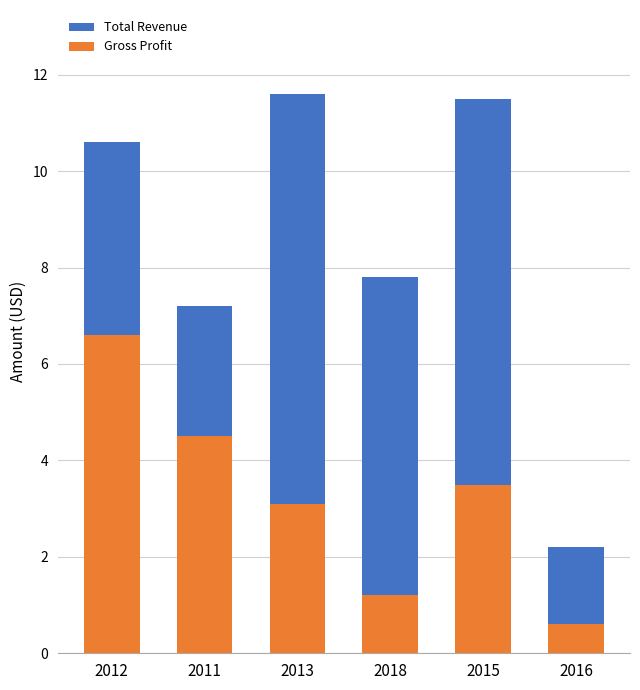

What is the maximum value for Gross Profit?

6.6